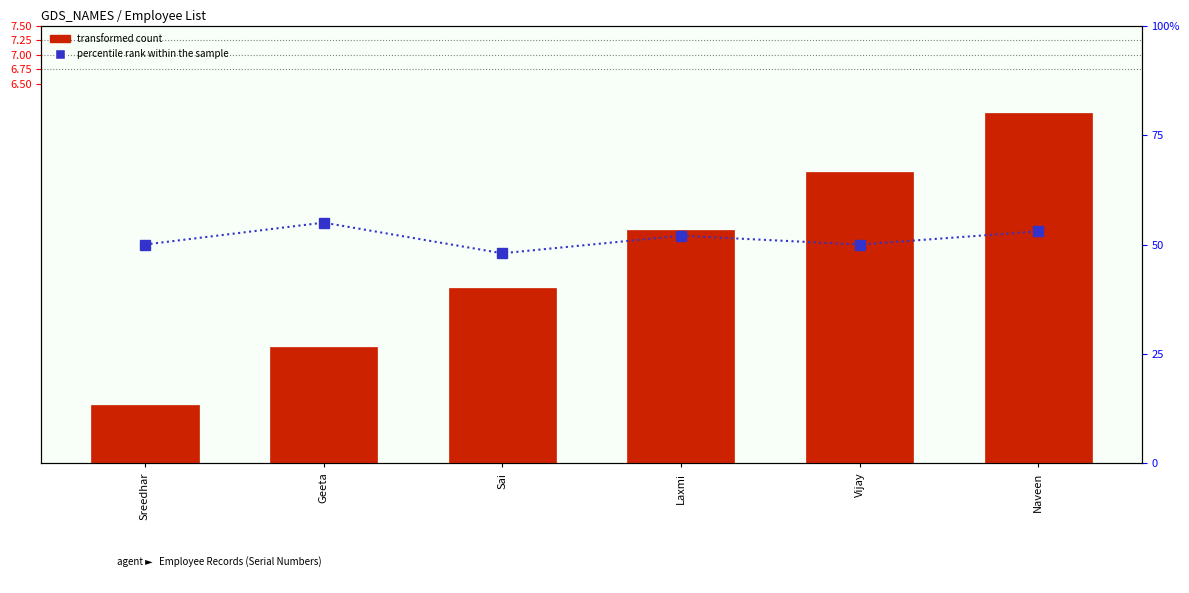

How many values in the transformed count series exceed 4?

2